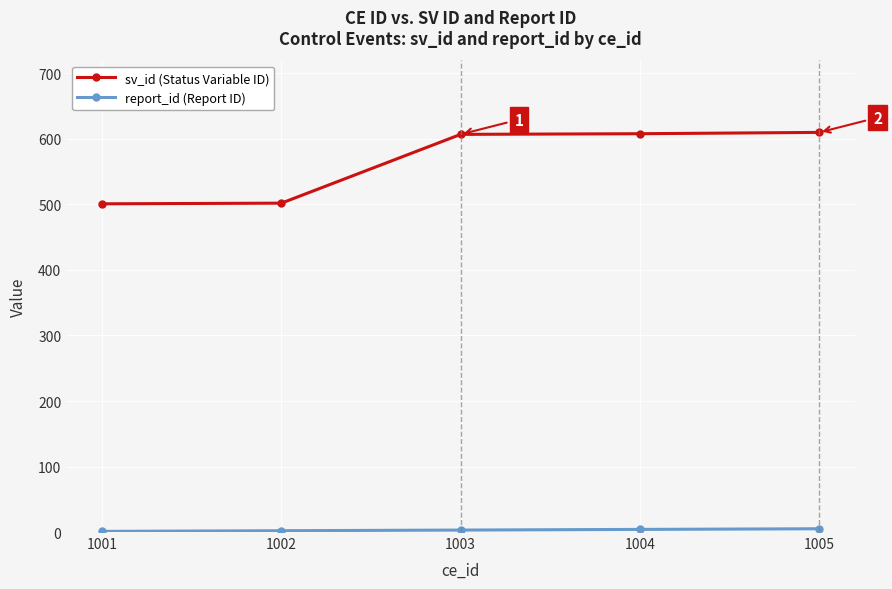

The value of sv_id (Status Variable ID) at 1004 is 608. True or false?

True